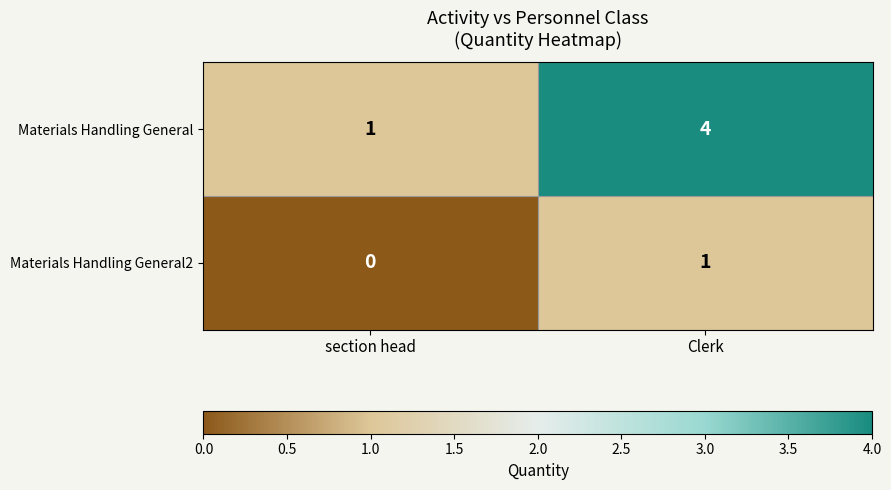

What is the difference between the maximum and minimum values in the Materials Handling General series?

3